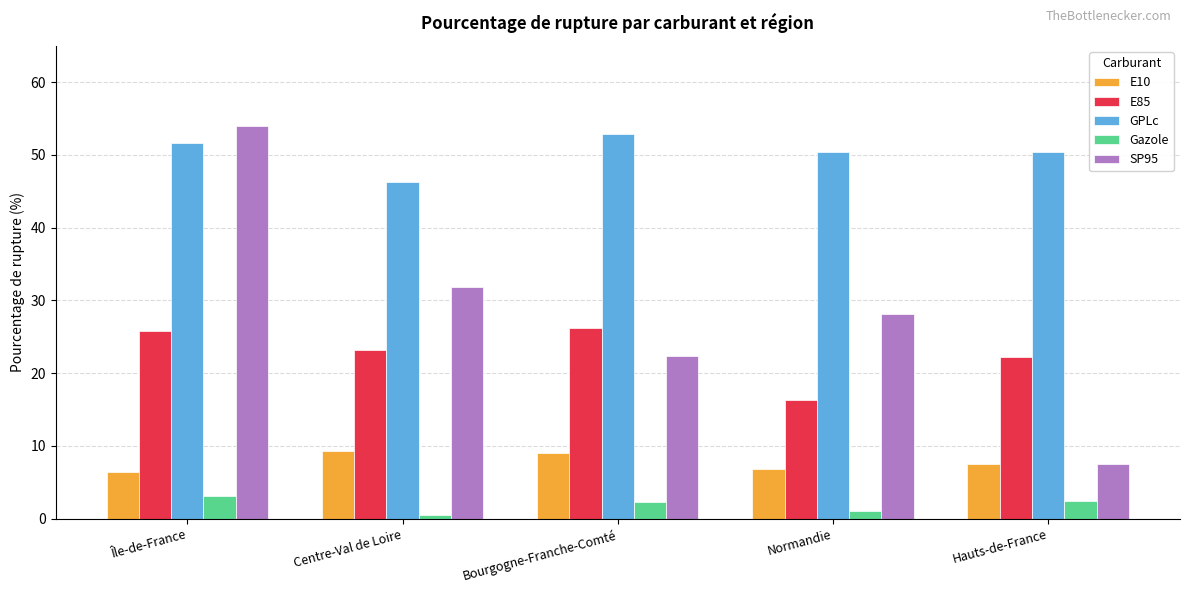

Does the chart contain any negative values?

No